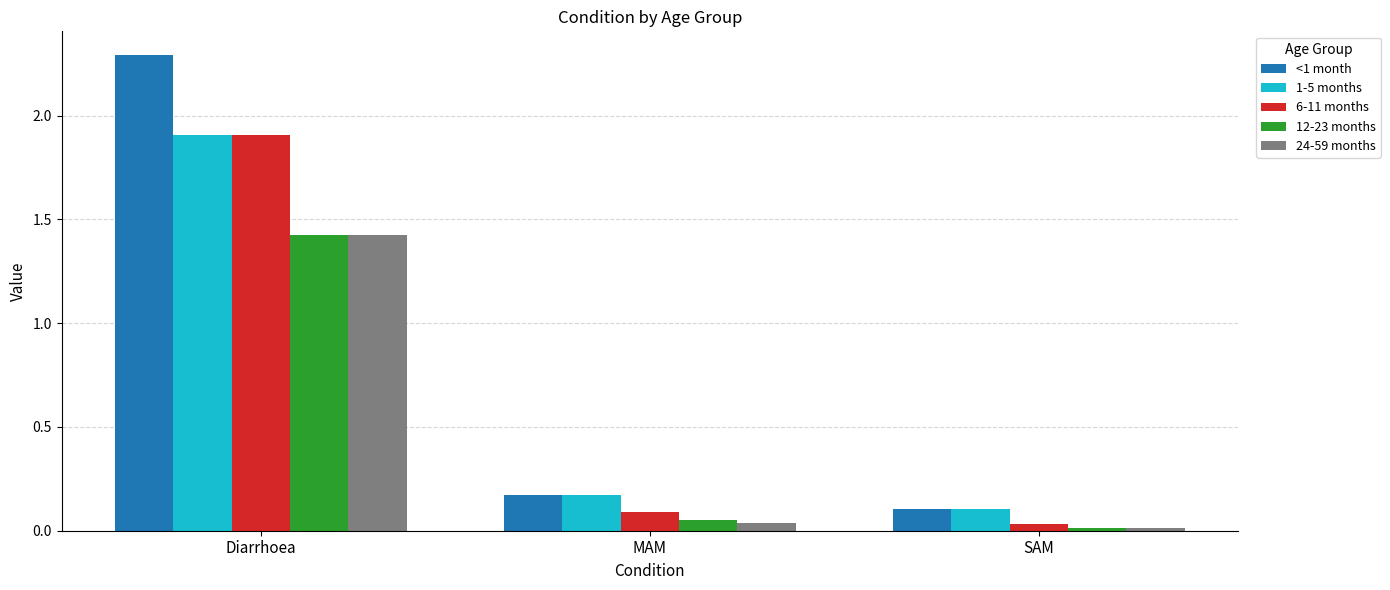

True or false: 24-59 months has a value of 2.1 at Diarrhoea.

False